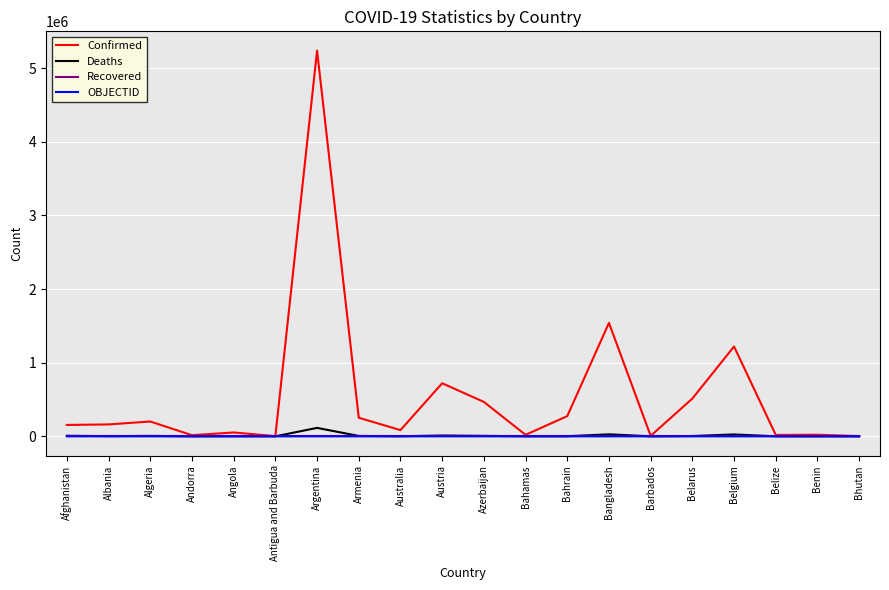

Which series has the largest total across all categories?

Confirmed